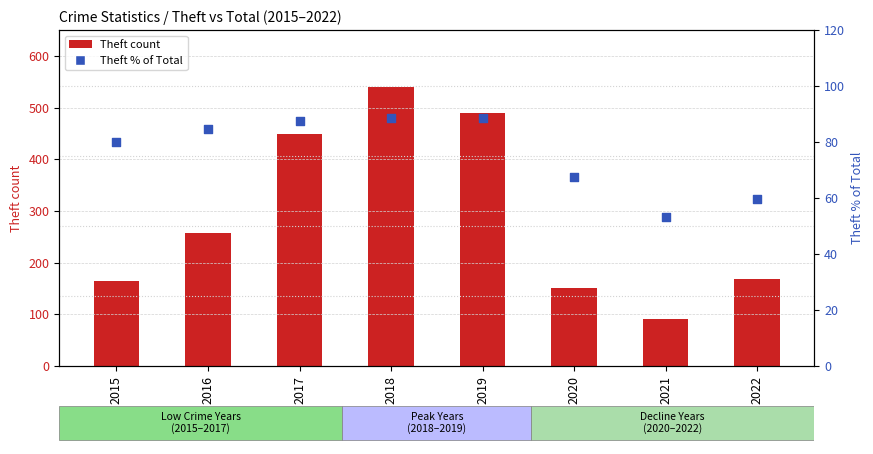

At which category is the sum across all series the highest?

2018